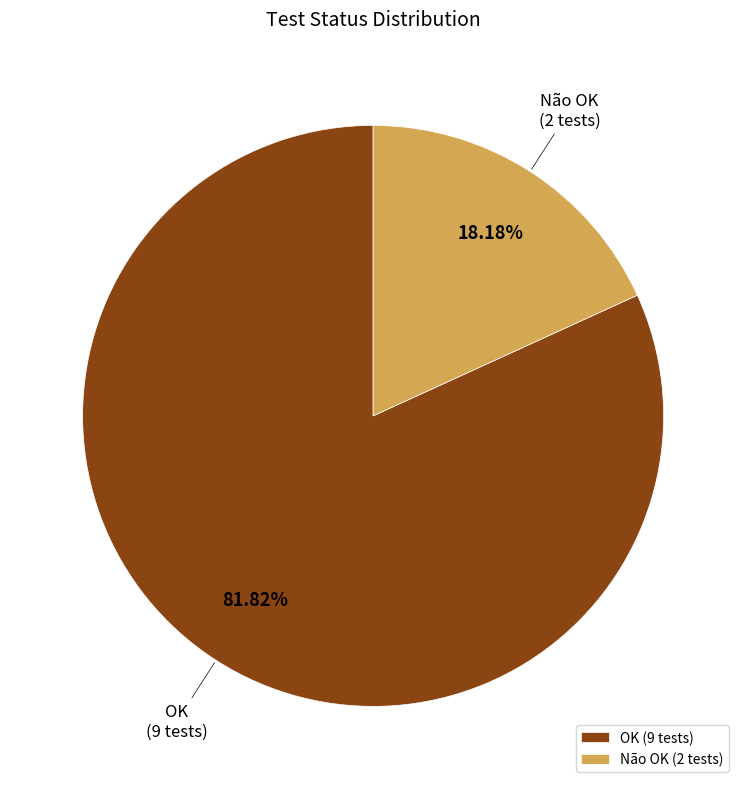

How many segments does this pie chart have?

2